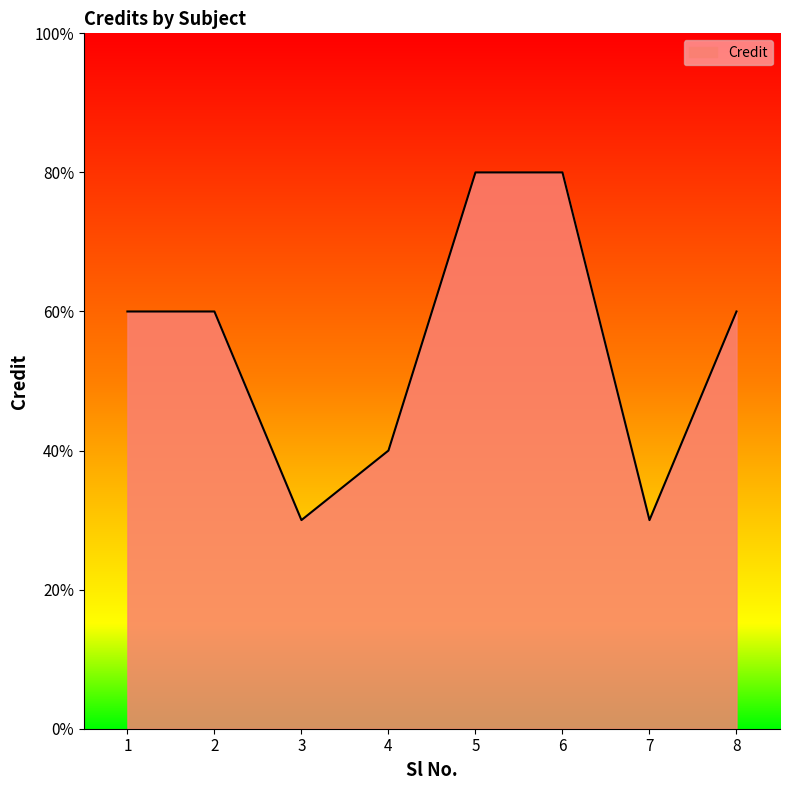

Does the chart display data point markers on the line(s)?

No